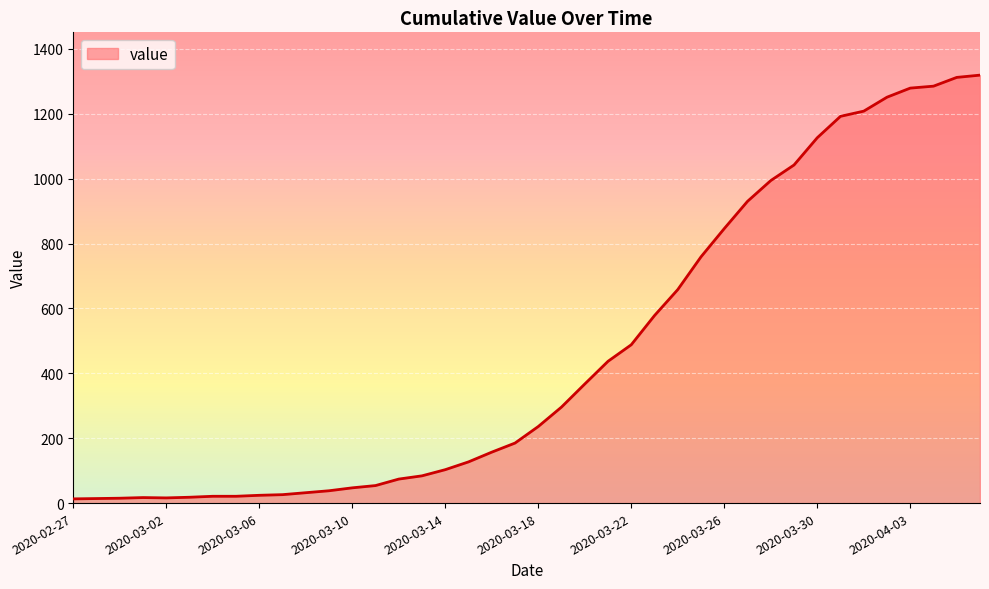

How many lines are shown in the chart?

1